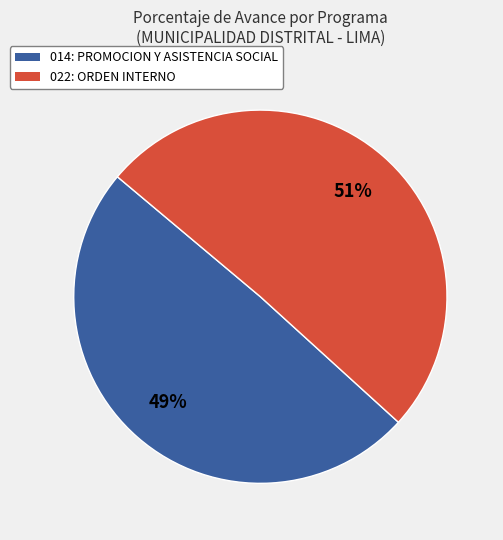

How many segments does this pie chart have?

2